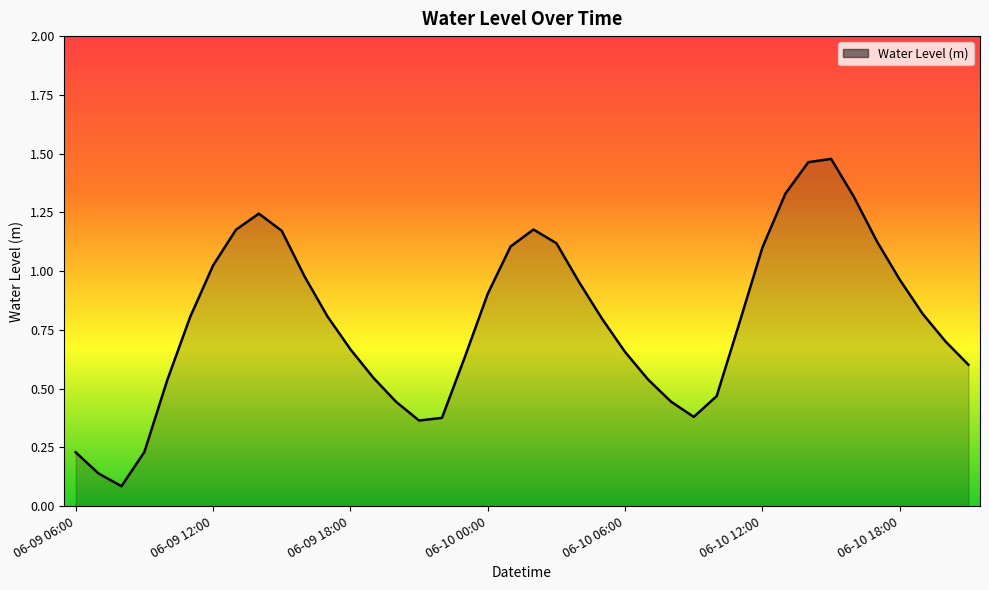

What is the difference between the maximum and minimum values?

1.4